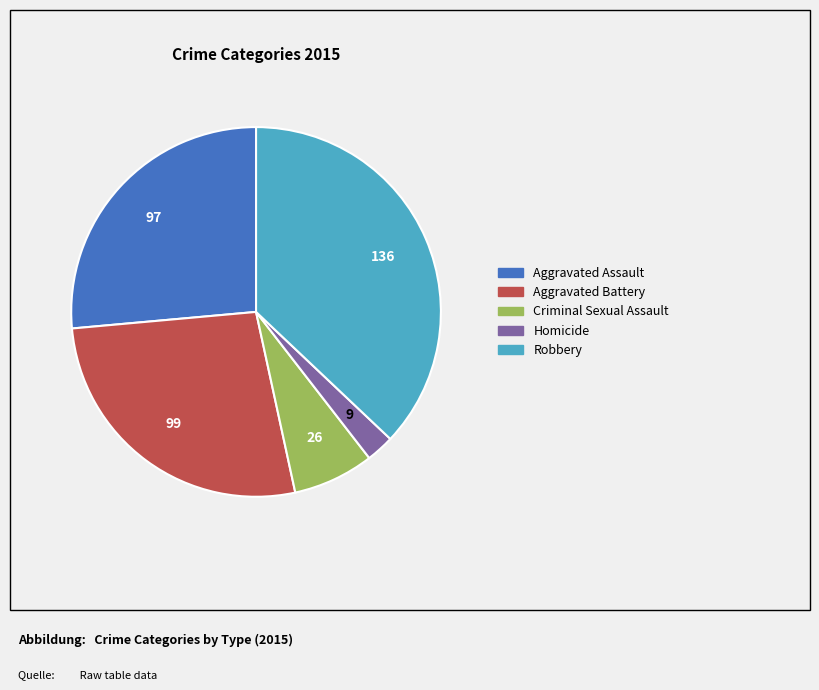

Combined, do Aggravated Assault and Robbery account for over 50%?

Yes